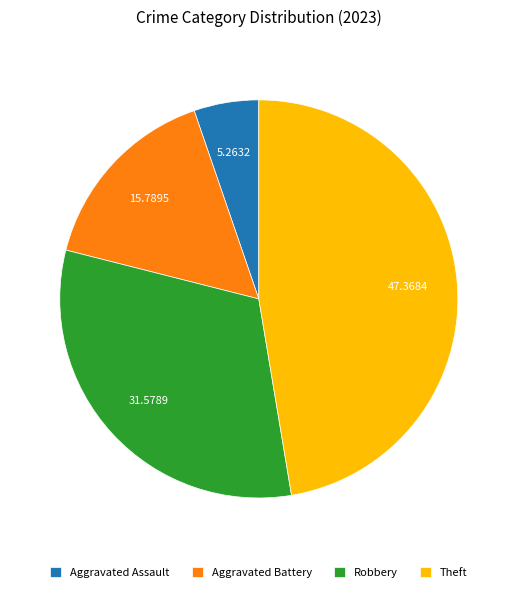

Count the number of slices in the pie.

4